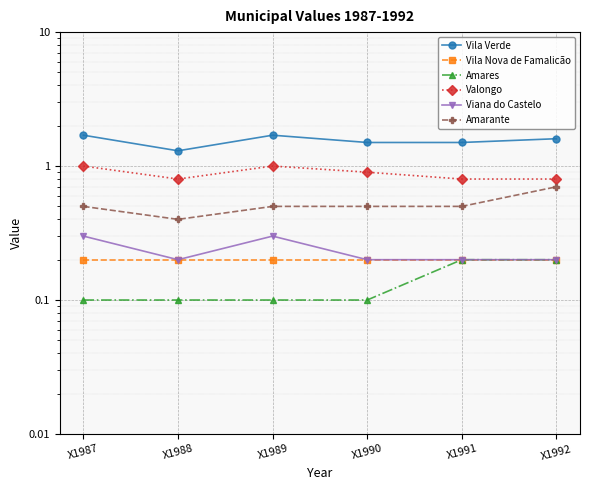

What is the spread (max minus min) of values at X1987?

1.6